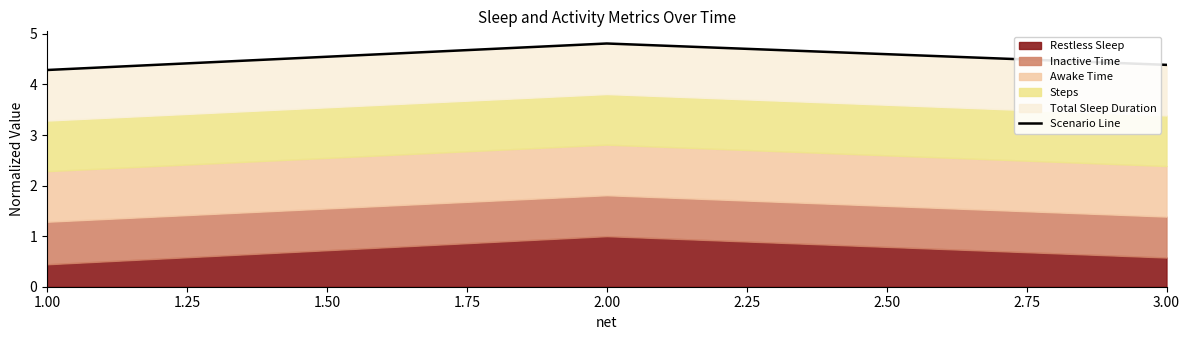

Which category has the lowest value across all series?

1.00